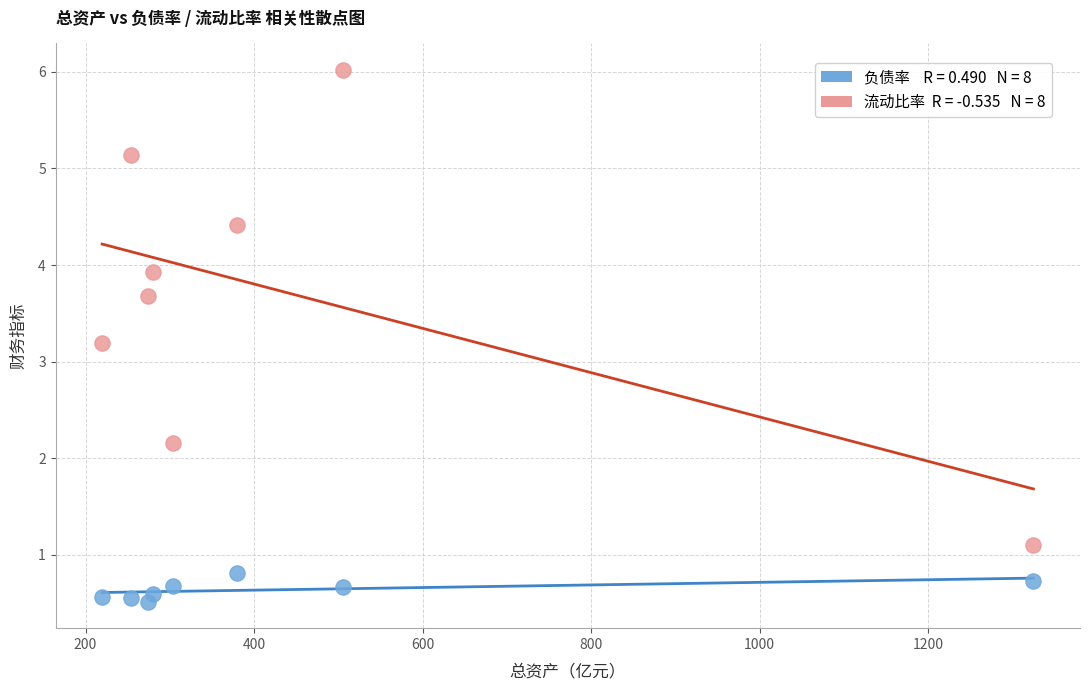

Across all data points, what is the range of Y values (max minus min)?

5.5